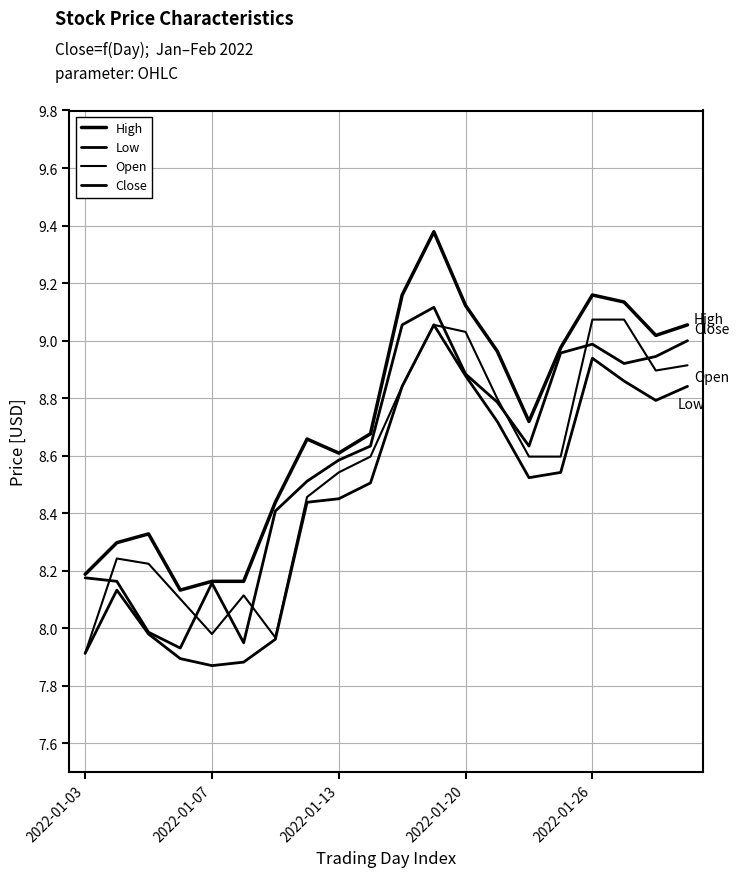

Reading right to left, extract all data points from this chart.

High: 9.1	9.0	9.1	9.2	9.0	8.7	9.0	9.1	9.4	9.2	8.7	8.6	8.7	8.4	8.2	8.2	8.1	8.3	8.3	8.2
Low: 8.8	8.8	8.9	8.9	8.5	8.5	8.7	8.9	9.1	8.8	8.5	8.5	8.4	8.0	7.9	7.9	7.9	8.0	8.1	7.9
Open: 8.9	8.9	9.1	9.1	8.6	8.6	8.8	9.0	9.1	8.8	8.6	8.5	8.5	8.0	8.1	8.0	8.1	8.2	8.2	7.9
Close: 9.0	8.9	8.9	9.0	9.0	8.6	8.8	8.9	9.1	9.1	8.6	8.6	8.5	8.4	7.9	8.2	7.9	8.0	8.2	8.2